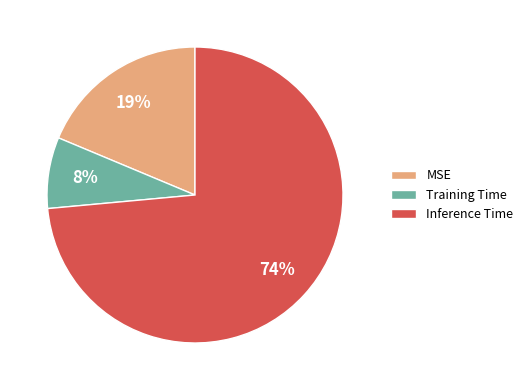

How many slices are in this pie chart?

3